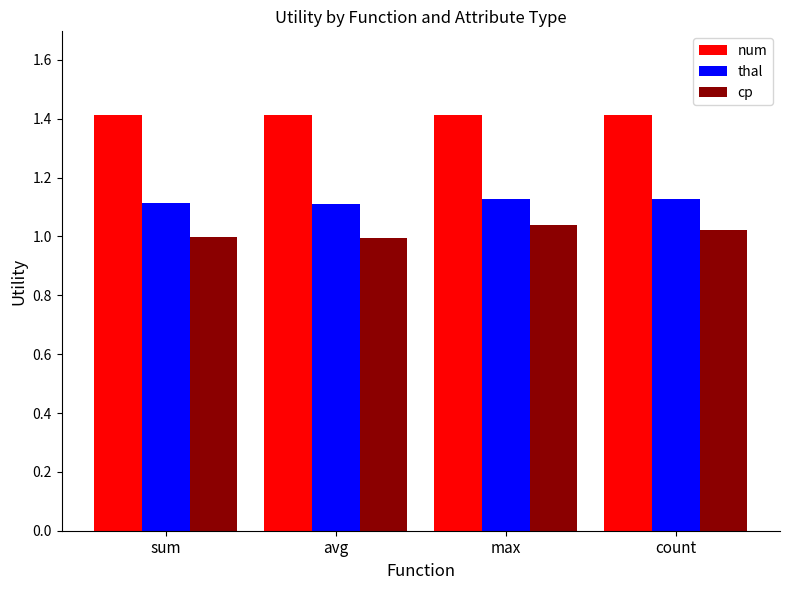

Which series has the largest total across all categories?

num